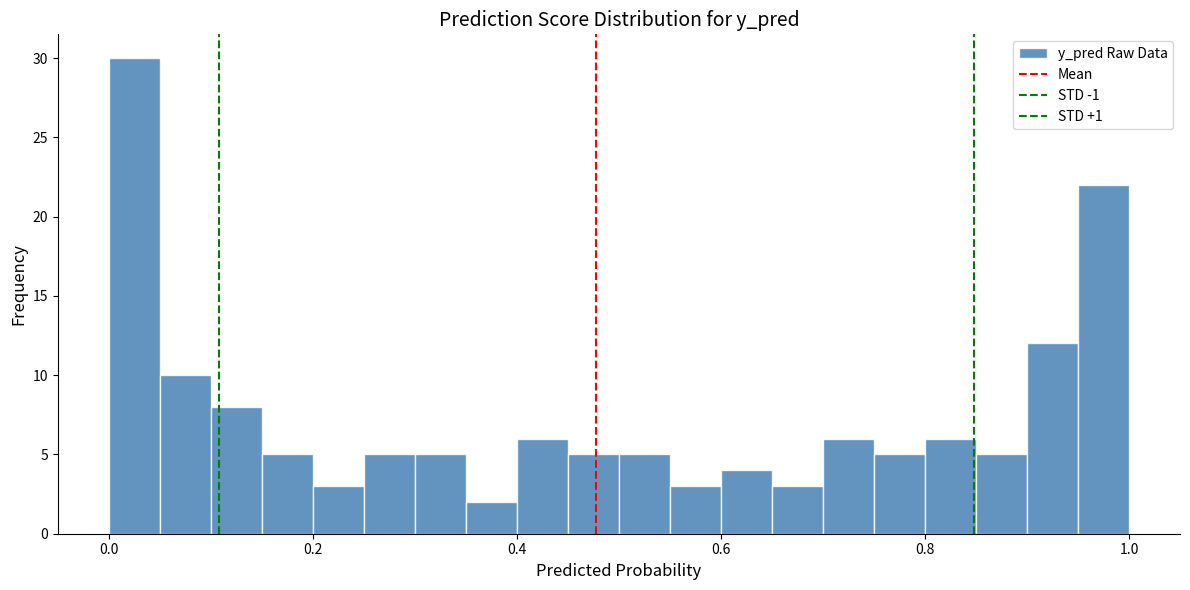

Read against the x-axis, roughly where is the centre of the tallest bar?

0.02